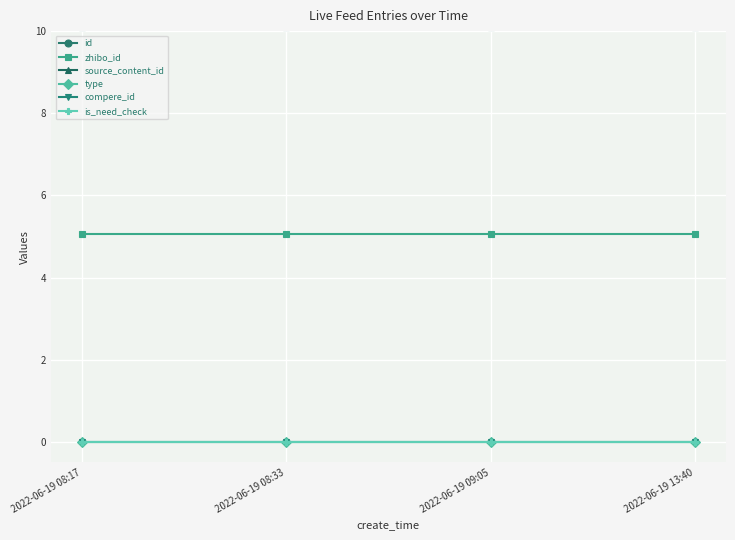

Which category has the highest value across all series?

2022-06-19 08:17